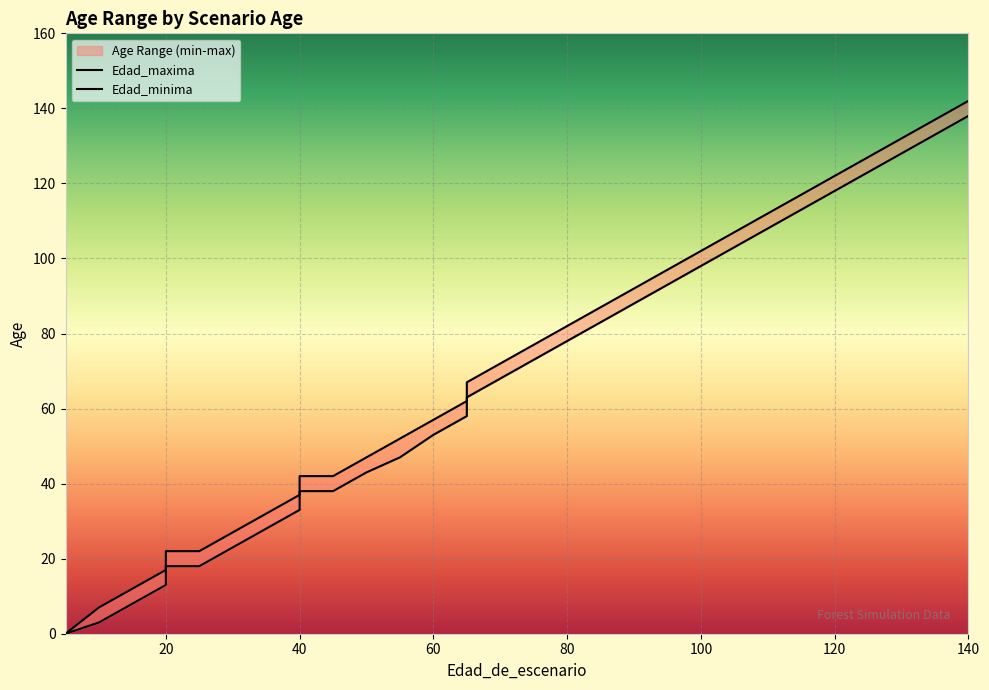

At which category is the sum across all series the highest?

140